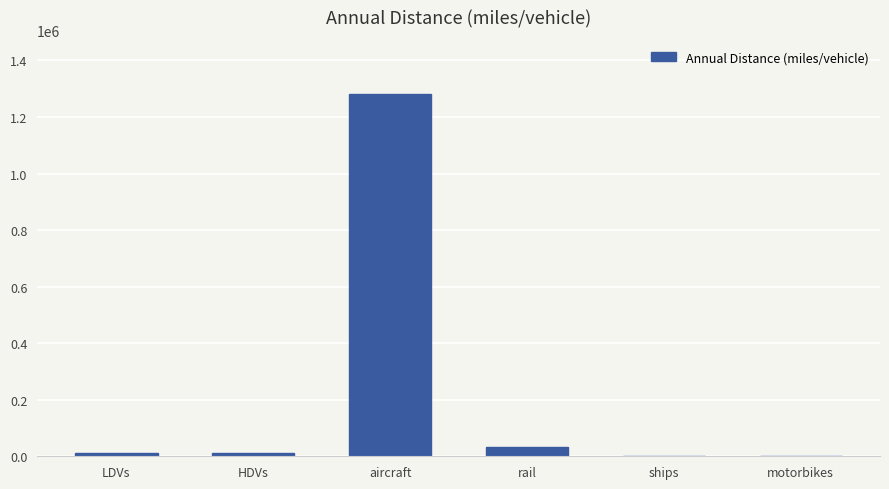

What is the change in value from aircraft to rail?

-1246891.5